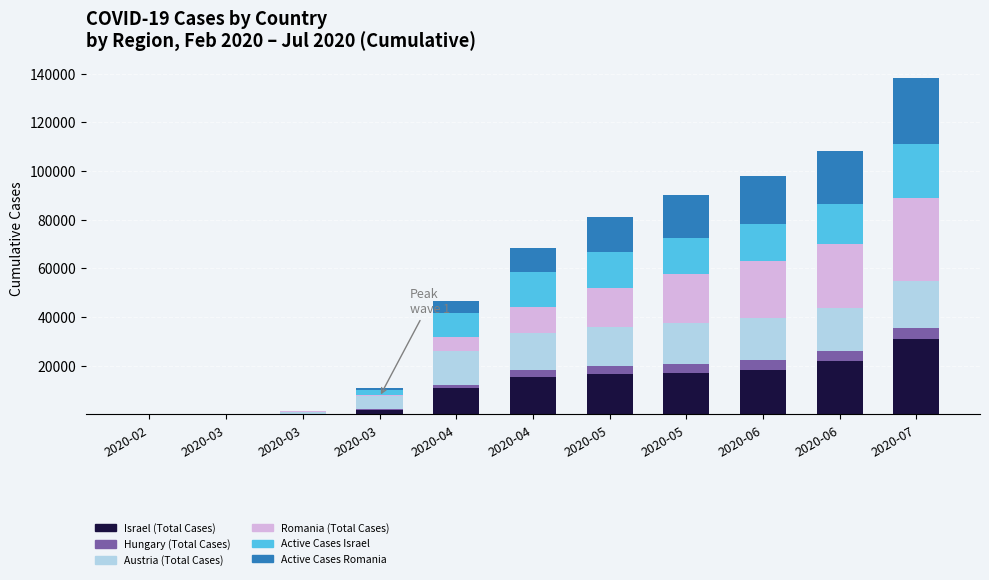

How many data points does each series have?

11